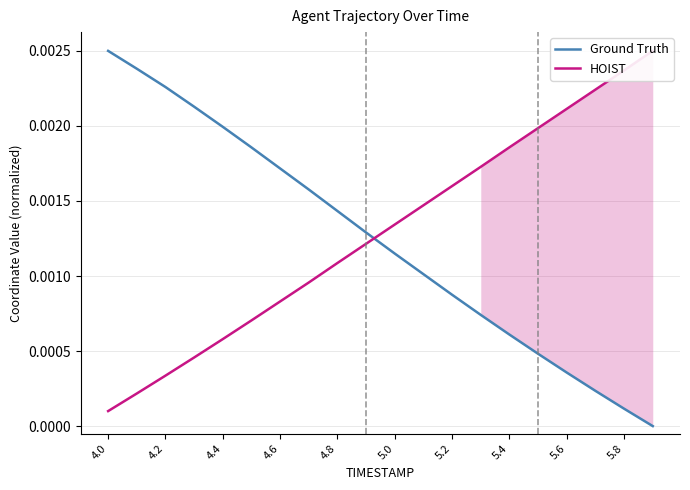

Rank the series at 5.0 from highest to lowest value.

HOIST, Ground Truth